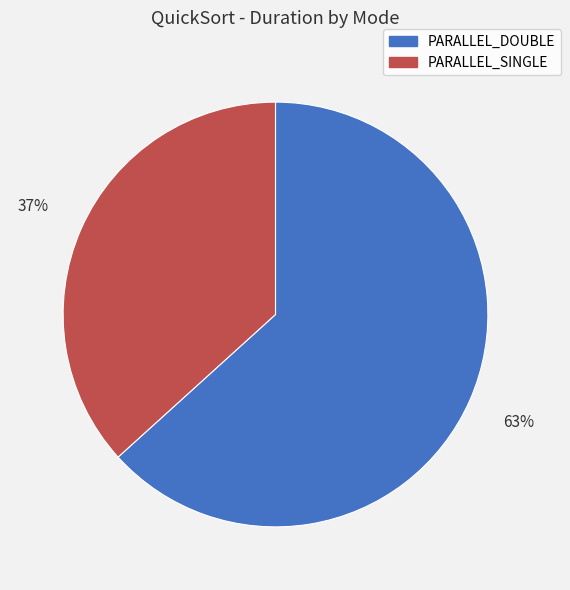

Does any single category account for the majority?

Yes